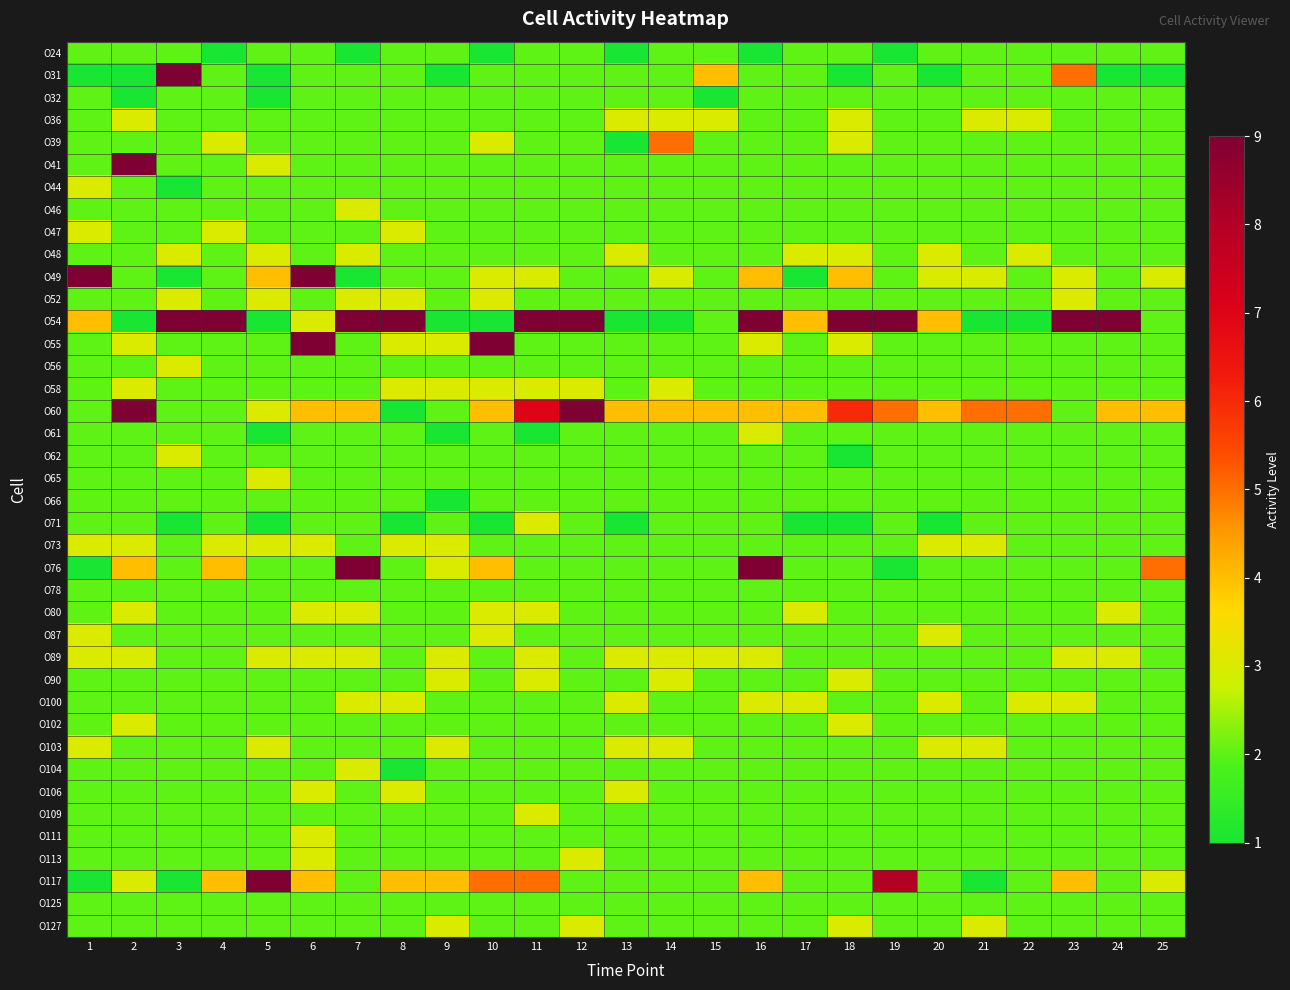

Which category has the lowest value across all series?

4